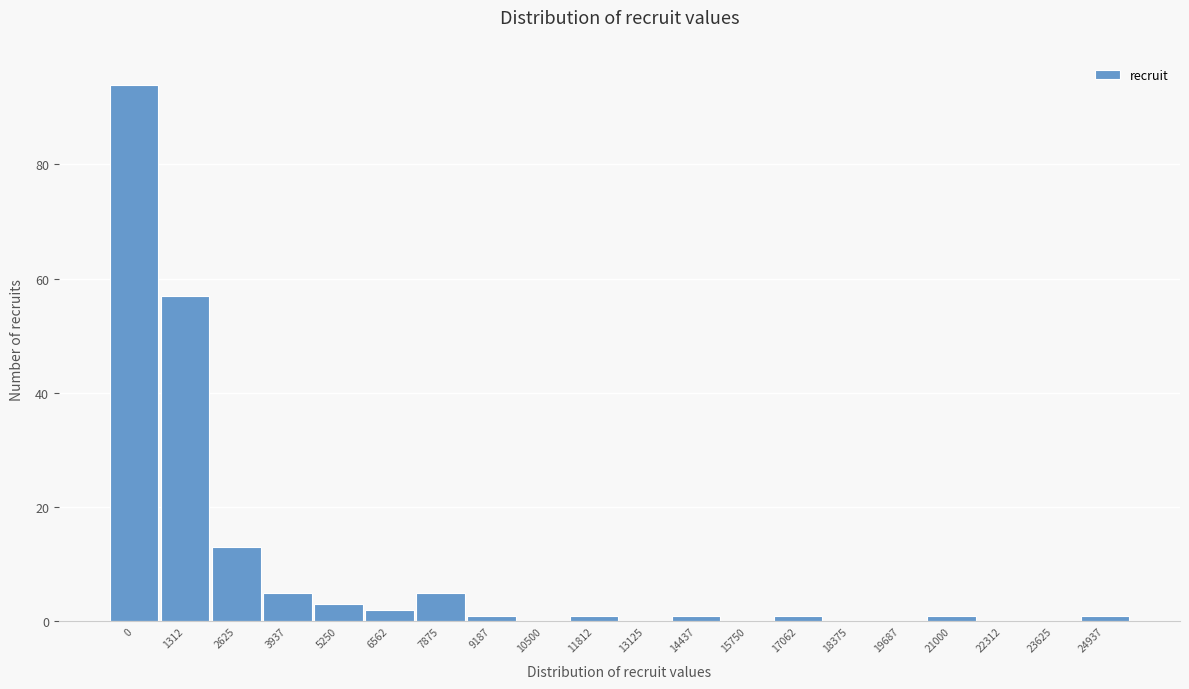

Reading left to right, transcribe all the data shown in this chart.

0=94	1312=57	2625=13	3937=5	5250=3	6562=2	7875=5	9187=1	10500=0	11812=1	13125=0	14437=1	15750=0	17062=1	18375=0	19687=0	21000=1	22312=0	23625=0	24937=1